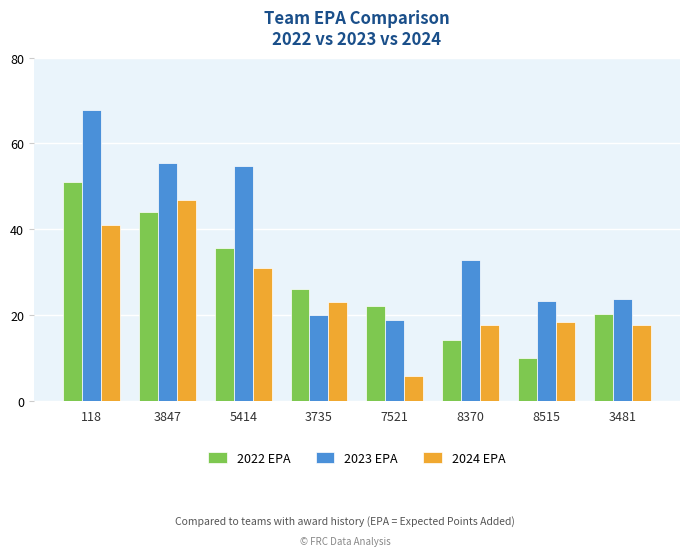

Where does the 2022 EPA series first go above 26?

118